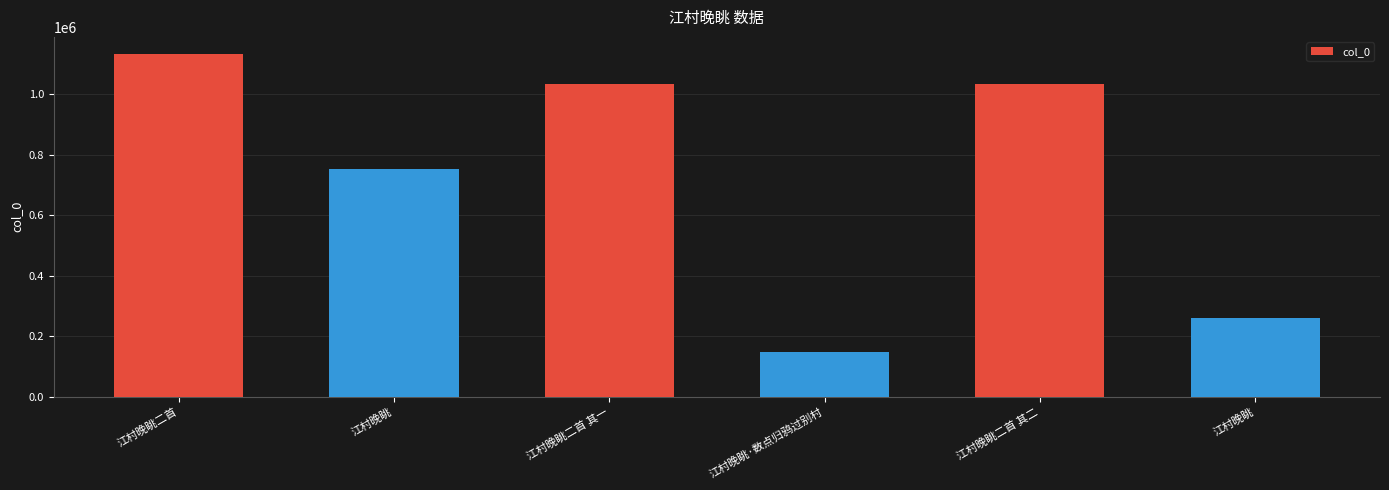

What is the average value?

726522